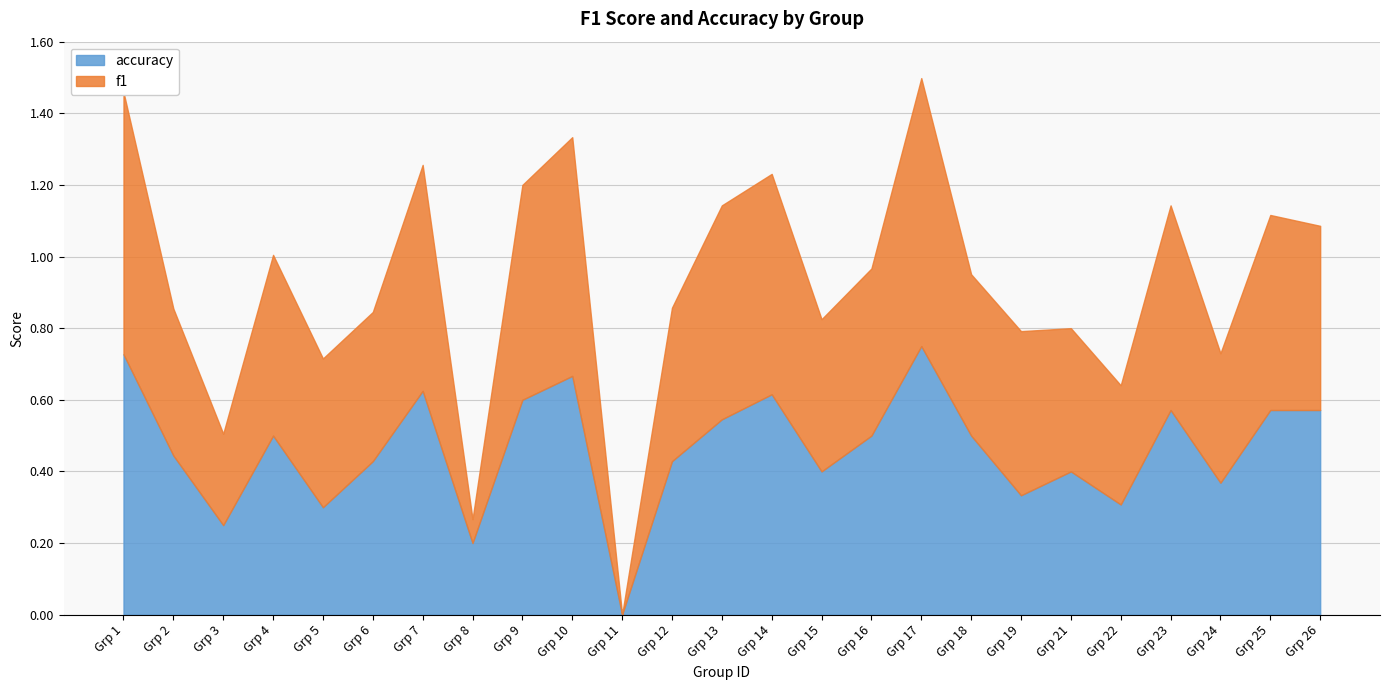

After their last crossing, which series has the higher values: f1 or accuracy?

f1